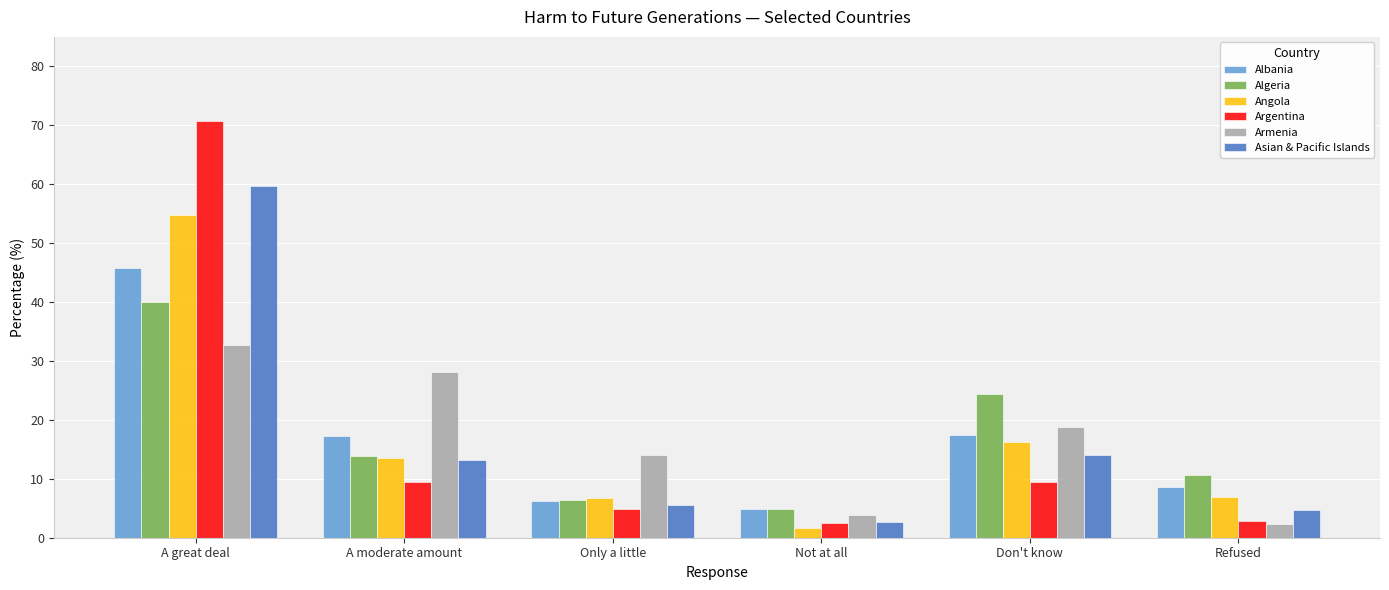

What is the label of the 2nd bar from the left?

A moderate amount